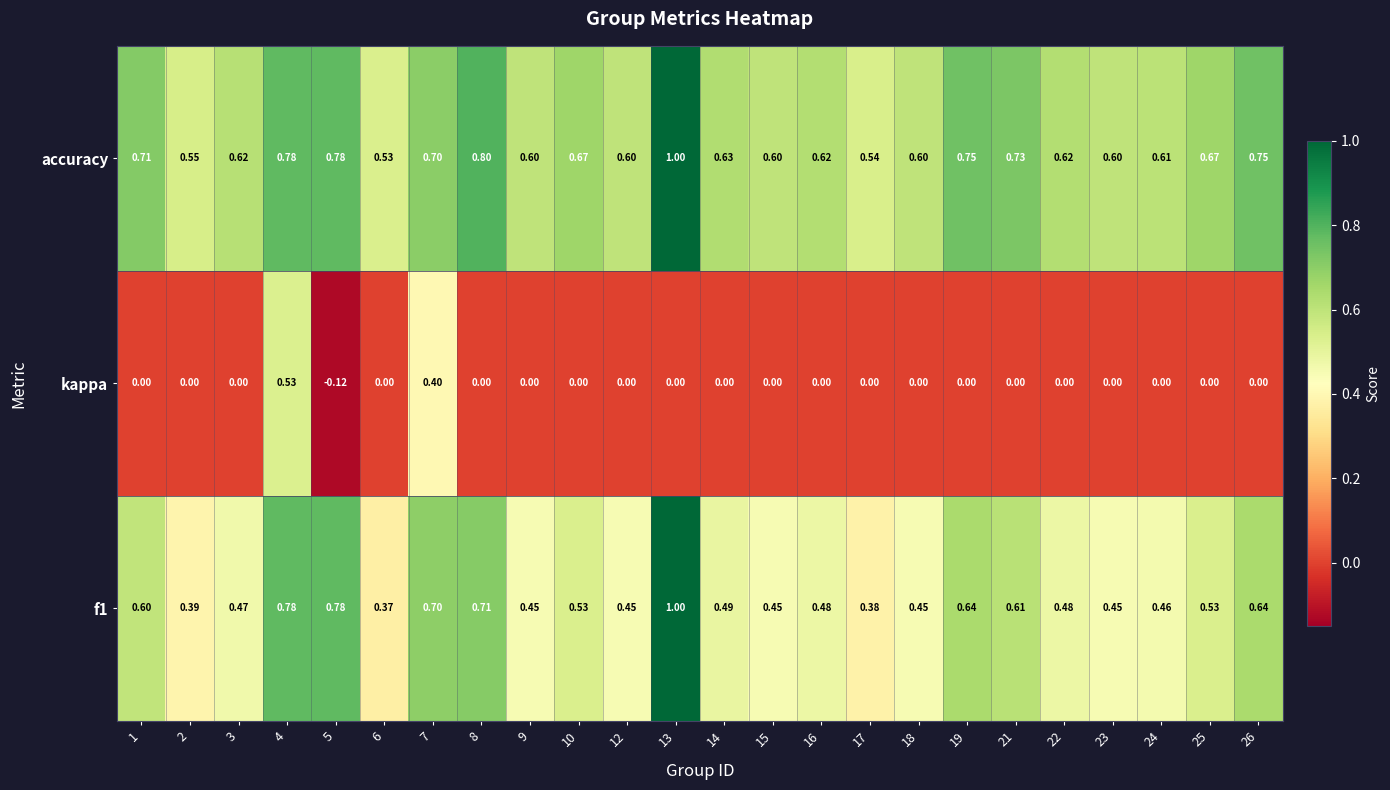

At which category is the sum across all series the highest?

4